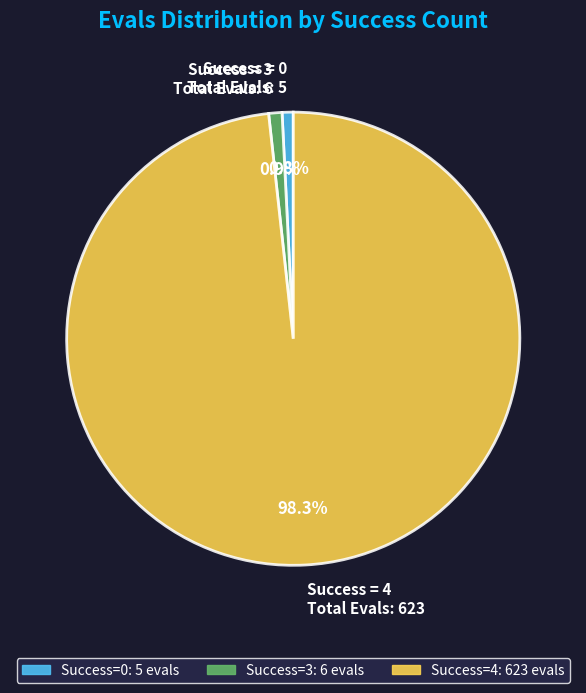

What portion of the pie excludes Success = 0 Total Evals: 5?

99.2%